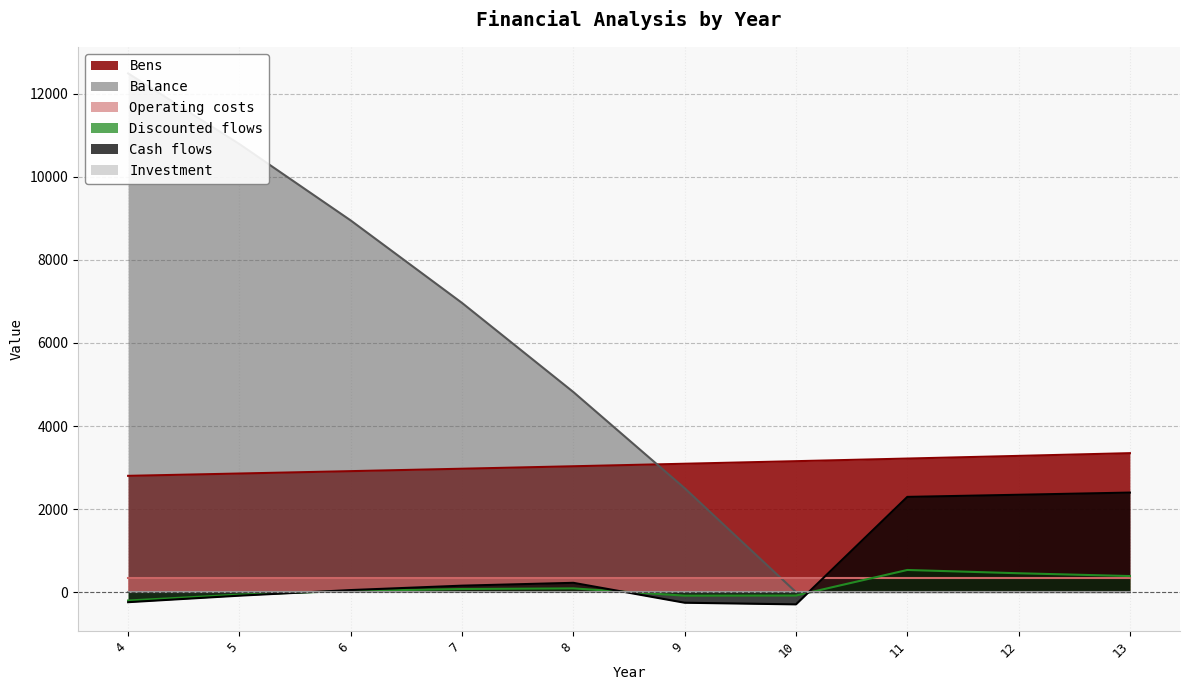

Which series has the widest spread of values?

Balance